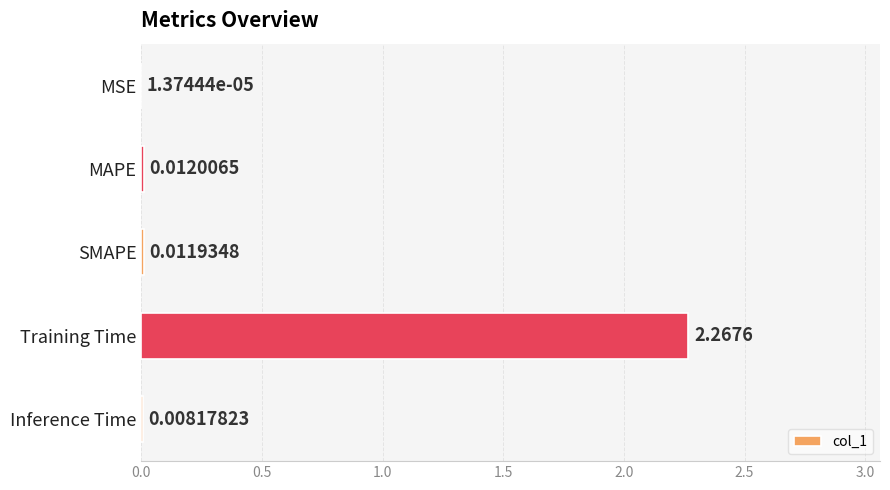

Between MSE and SMAPE, which is larger?

SMAPE